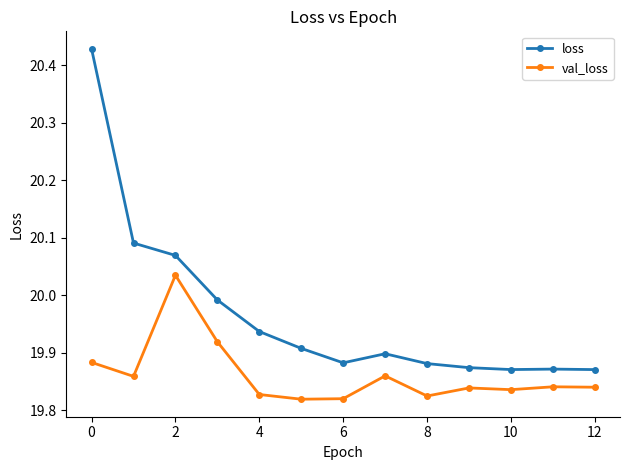

How many val_loss values are between 19 and 20?

12